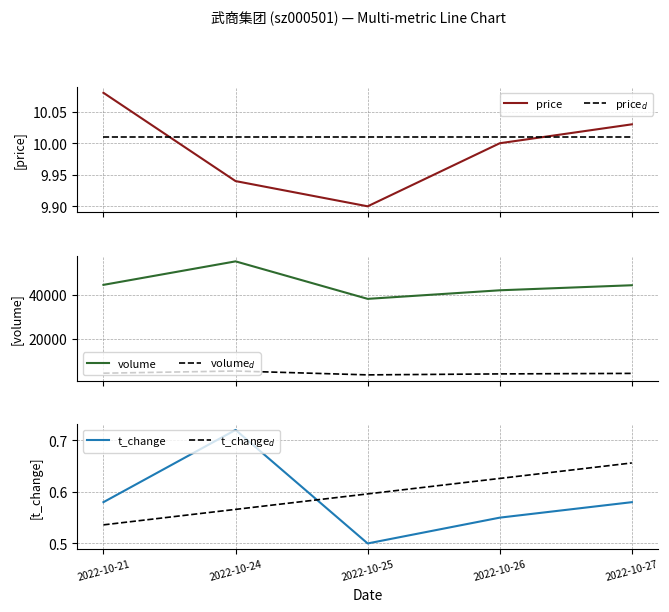

Reading right to left, what are all the values shown in this chart?

price: 10.0	10.0	9.9	9.9	10.1
price_d: 10.0	10.0	10.0	10.0	10.0
volume: 44233.0	41953.0	38081.0	55022.0	44406.0
t_volume: 4413.0	4183.0	3745.0	5492.0	4505.0
t_change: 0.6	0.6	0.5	0.7	0.6
t_change_d: 0.7	0.6	0.6	0.6	0.5